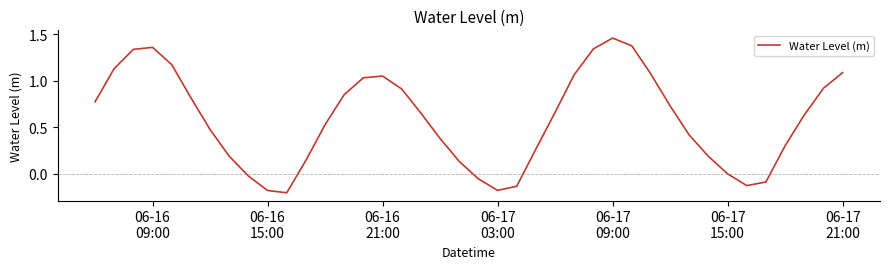

What is the difference between the maximum and minimum values?

1.7